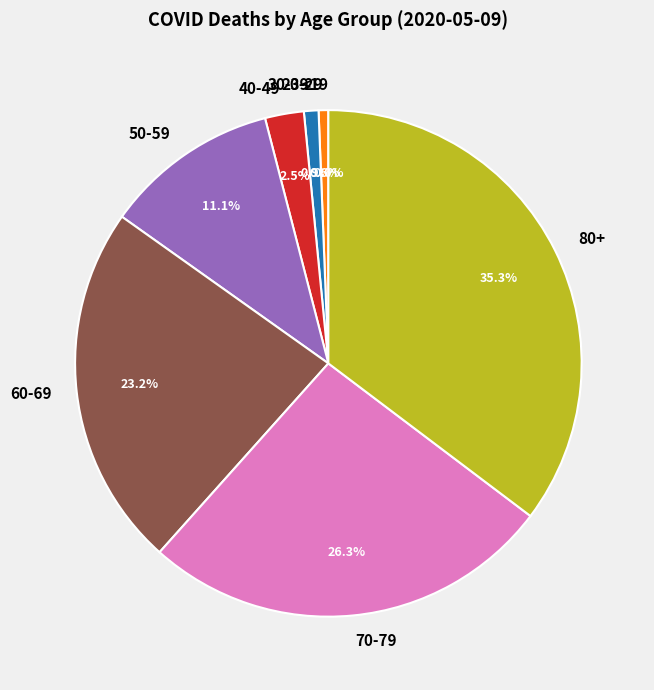

How many segments does this pie chart have?

8